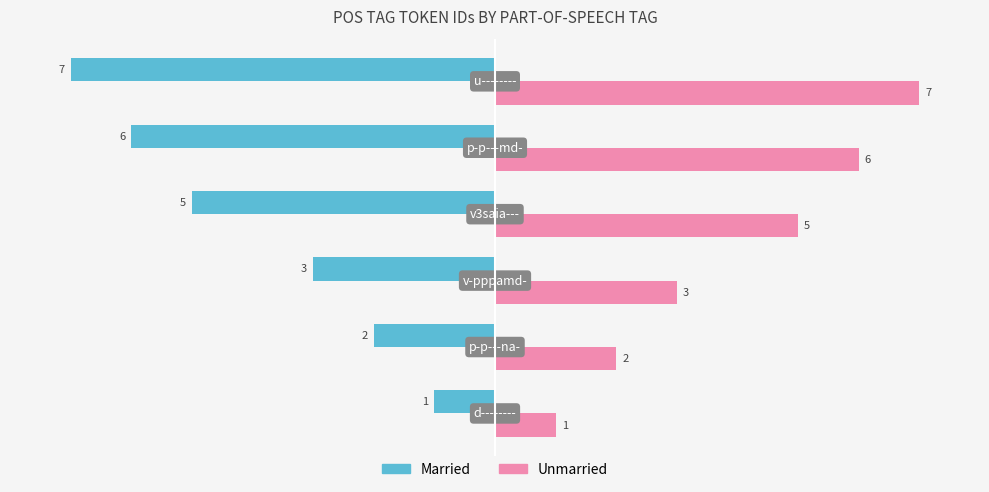

Rank the series by their average value, from lowest to highest.

Married, Unmarried